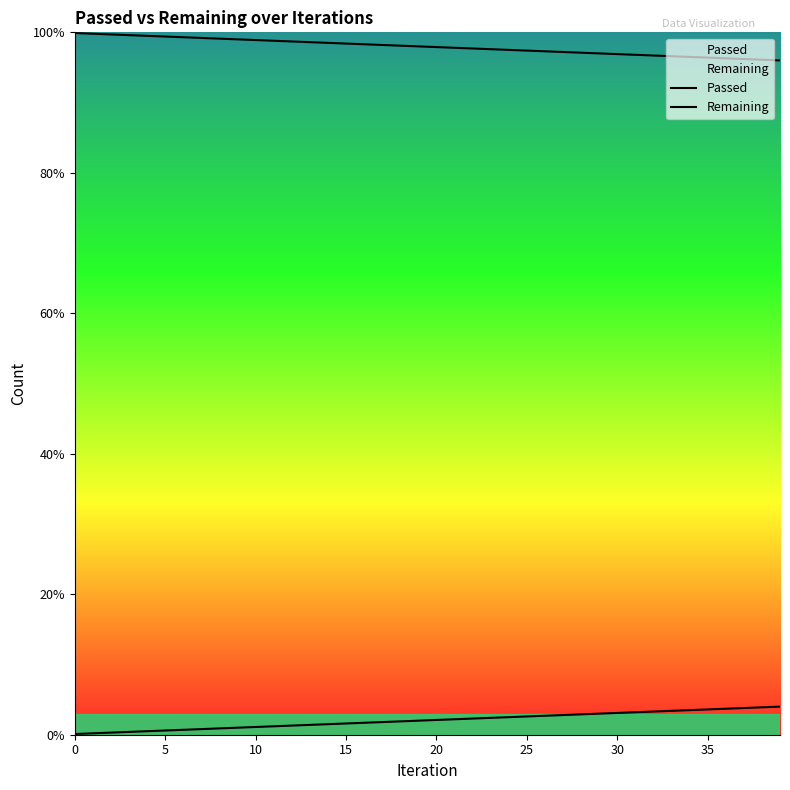

The Passed series shows 1.9 at 18. True or false?

True